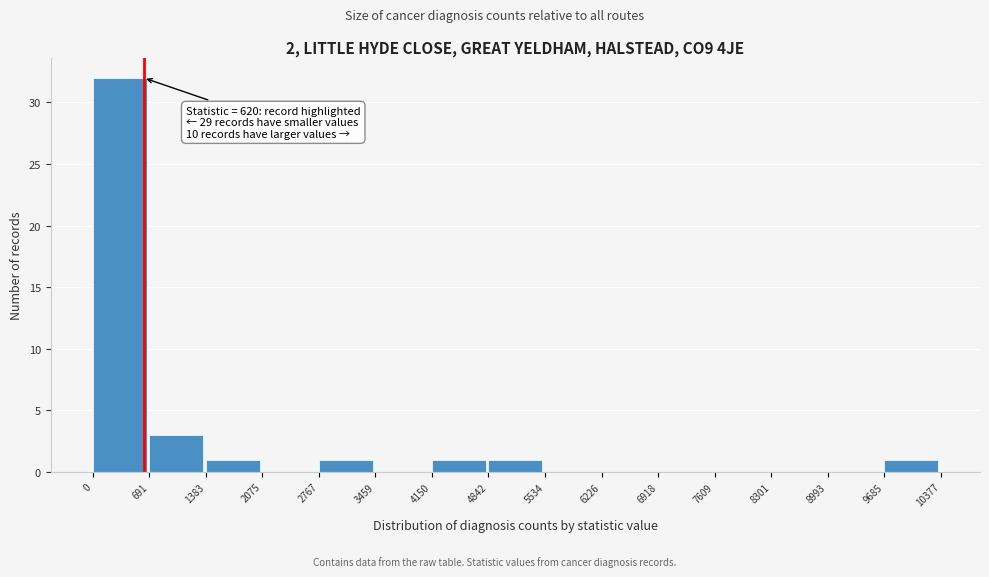

Over which range of the x-axis is the bar tallest?

0 to 691